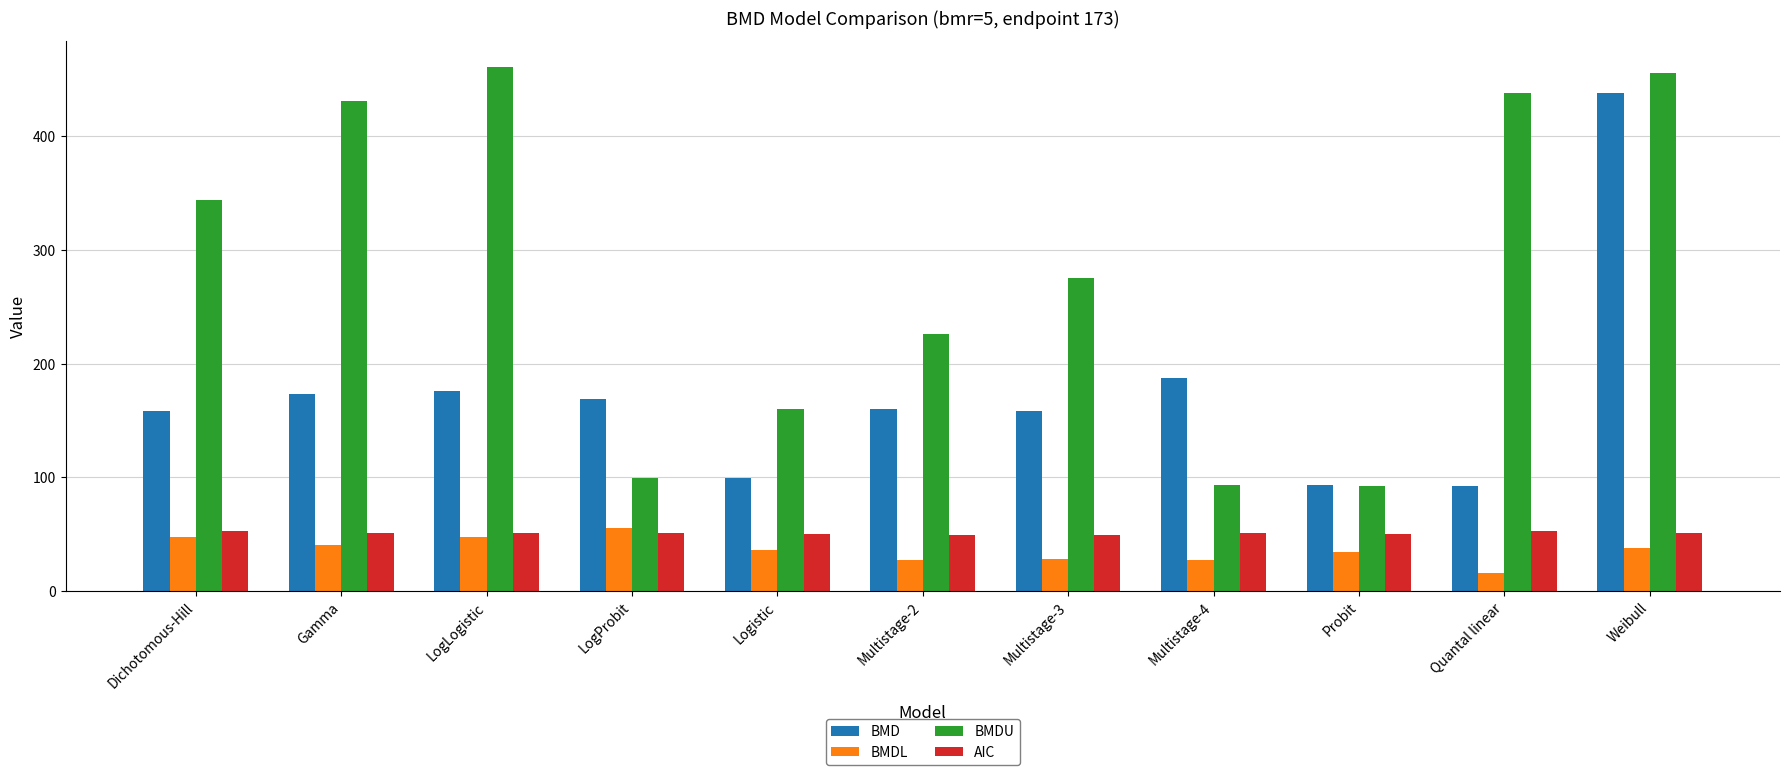

At Multistage-4, list the series in order from smallest to largest.

BMDL, AIC, BMDU, BMD